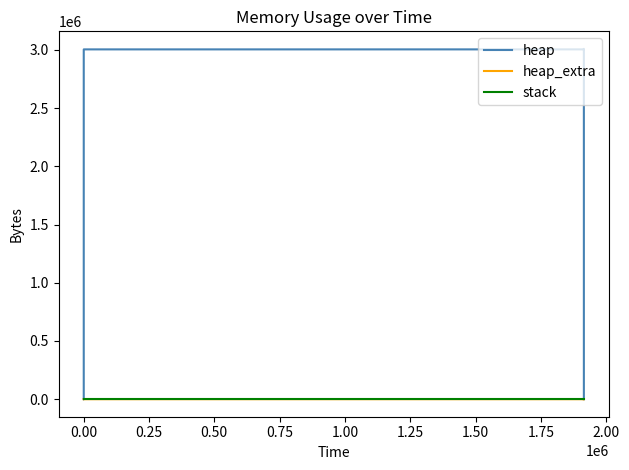

At which category does the chart reach its peak across all series?

1.25